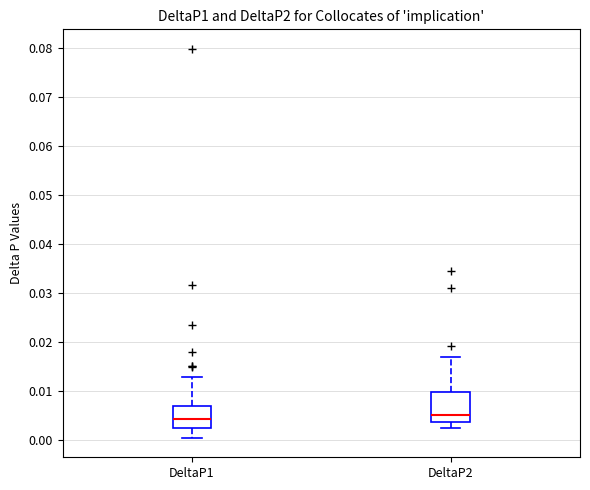

Comparing the boxes themselves (not the whiskers), which one is the tallest?

DeltaP2